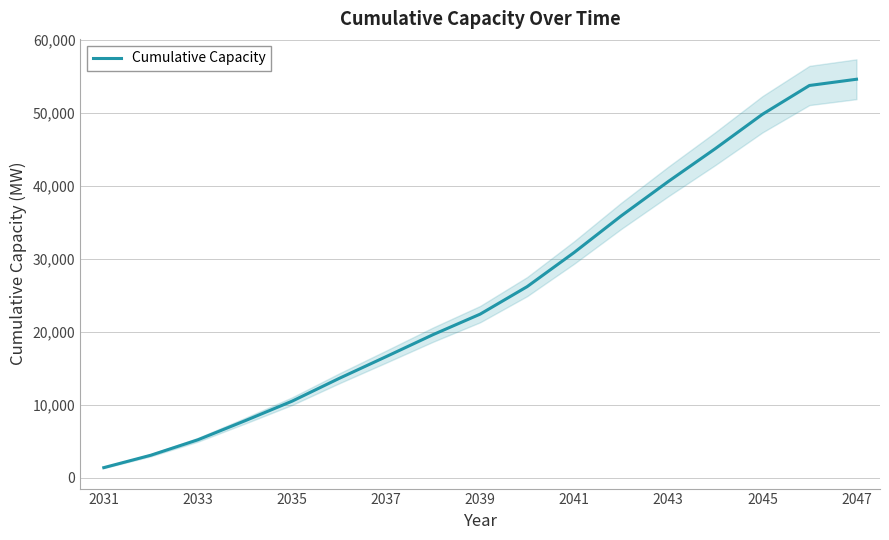

What is the sum of all values?

436857.3